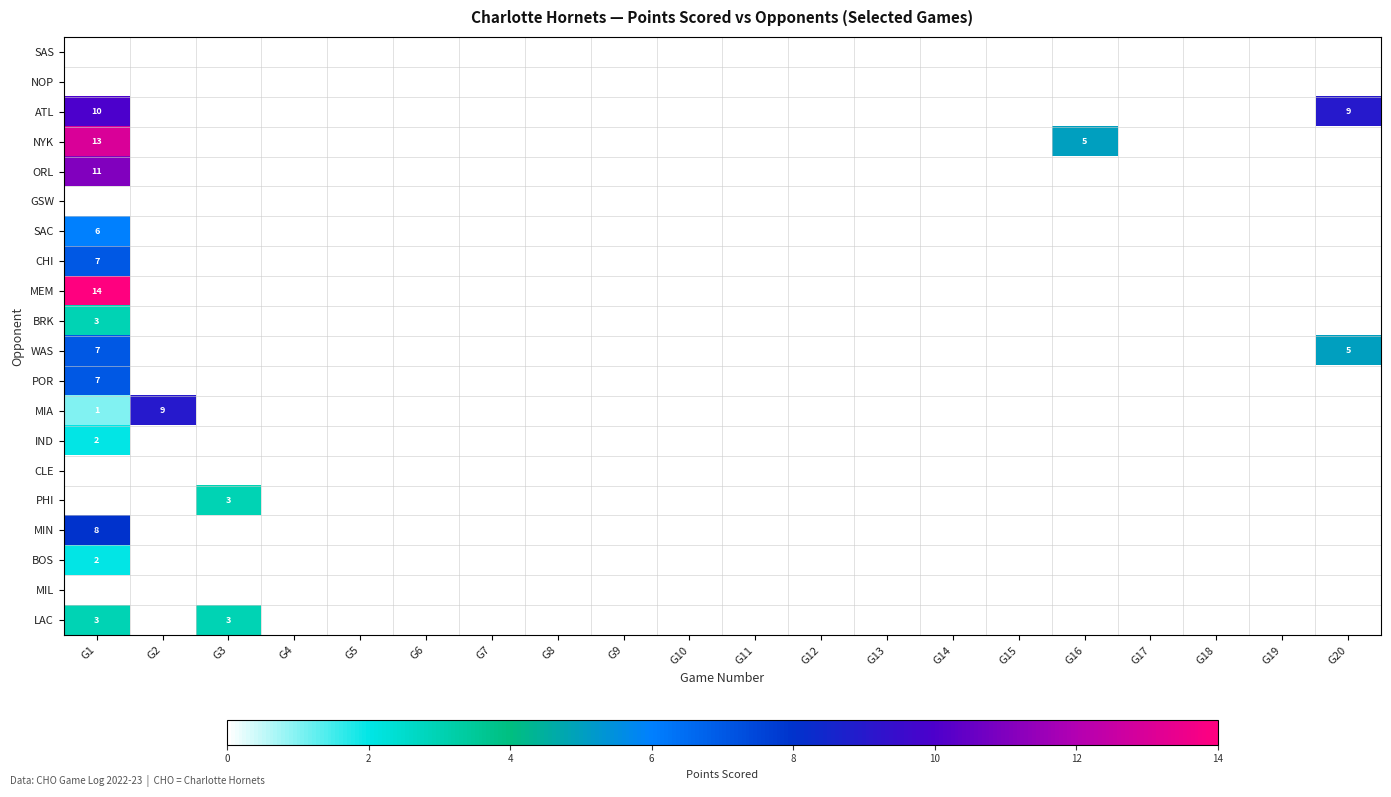

Is it true that BRK equals 3 at G1?

True